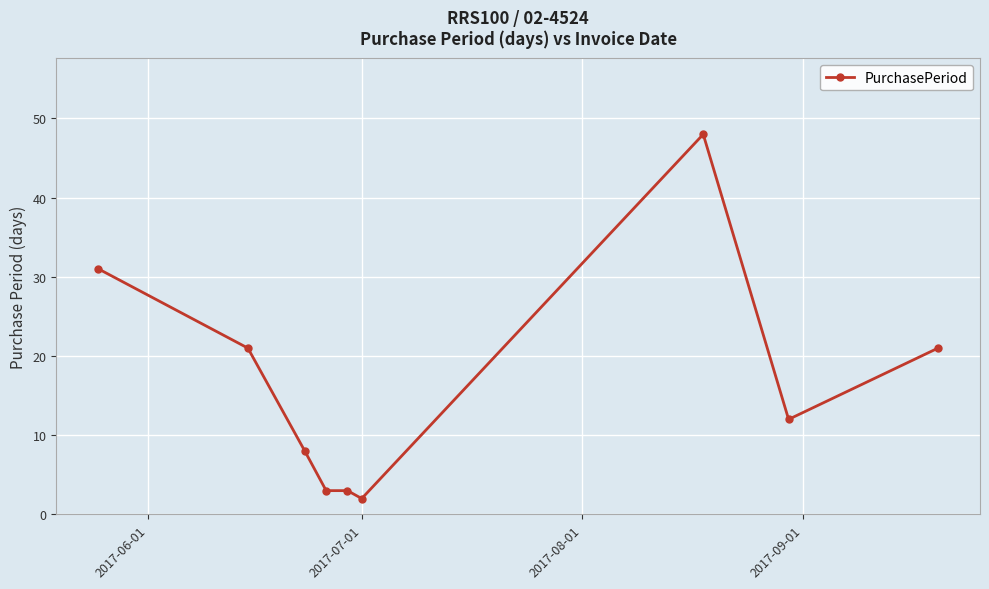

How many values are below 12?

4